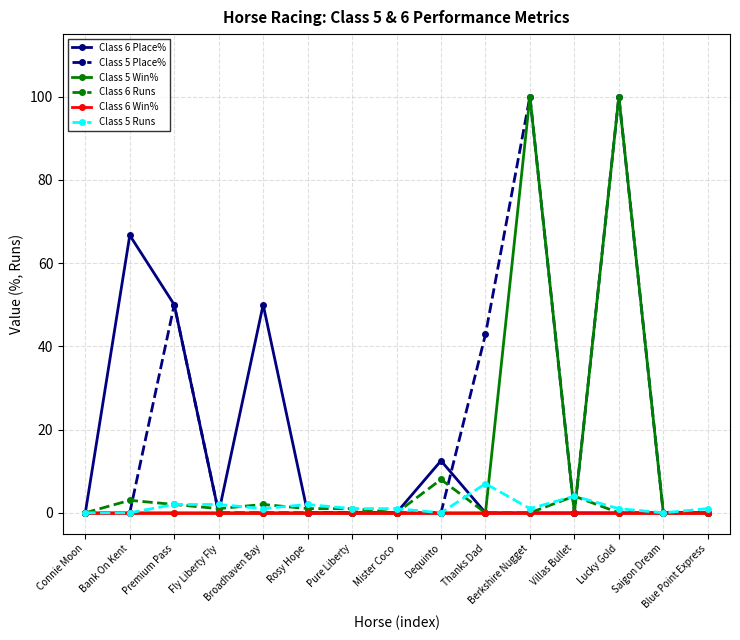

Which series has the largest total across all categories?

Class 5 Place%